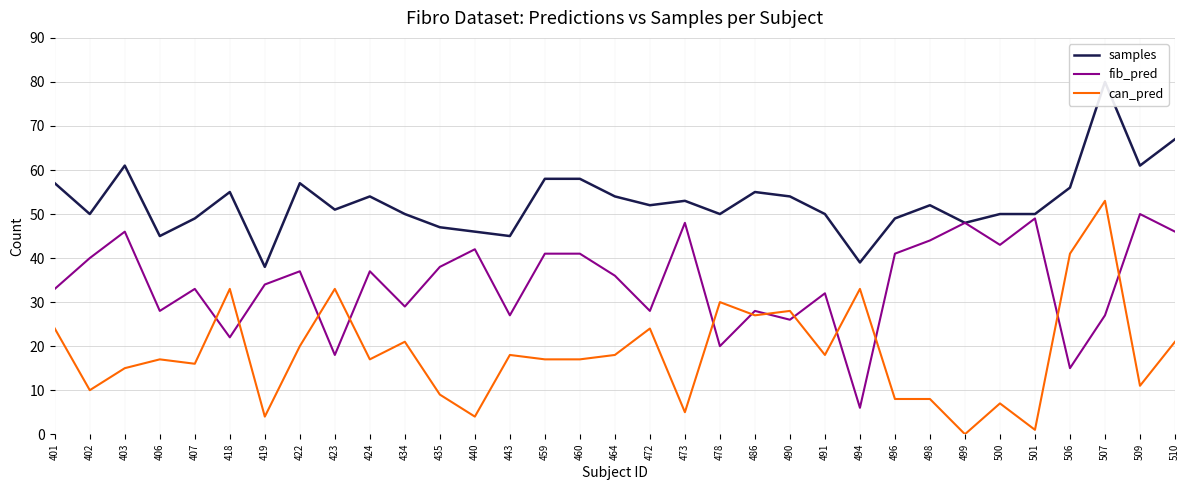

In can_pred, how many points are higher than both neighbors (excluding endpoints)?

11